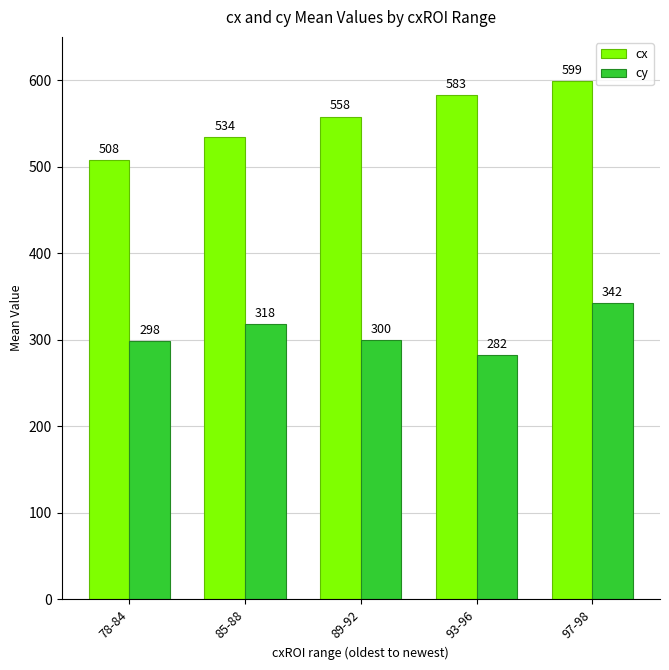

What is the average value of the cx series?

556